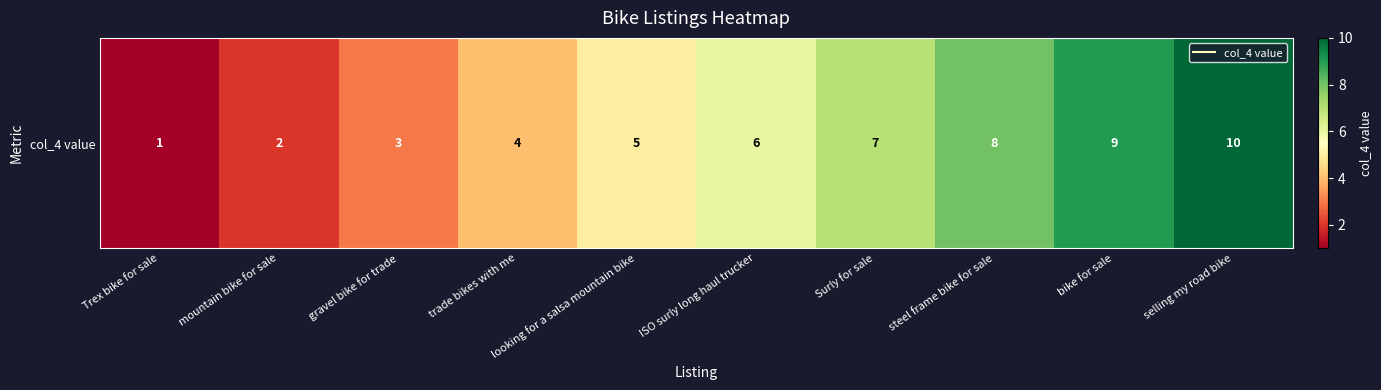

True or false: the data shows 7 at Surly for sale.

True